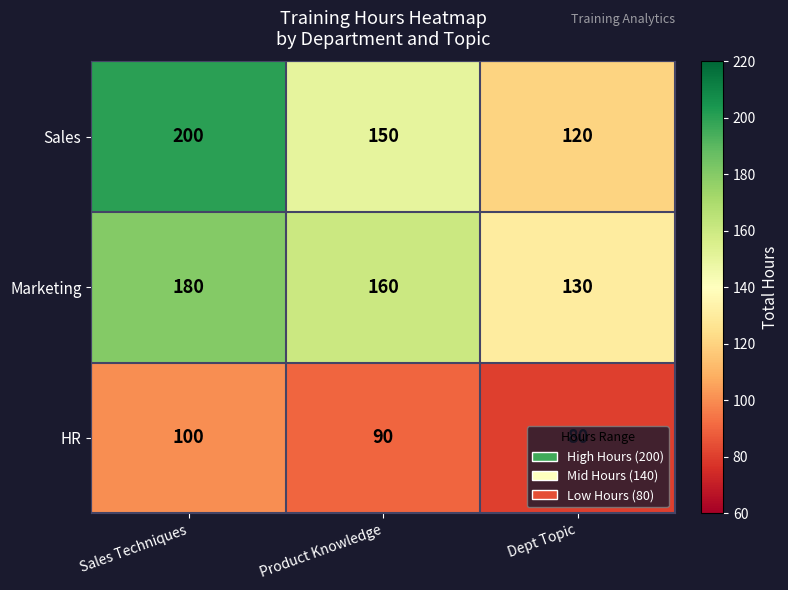

At which label is HR closest to 90?

Product Knowledge